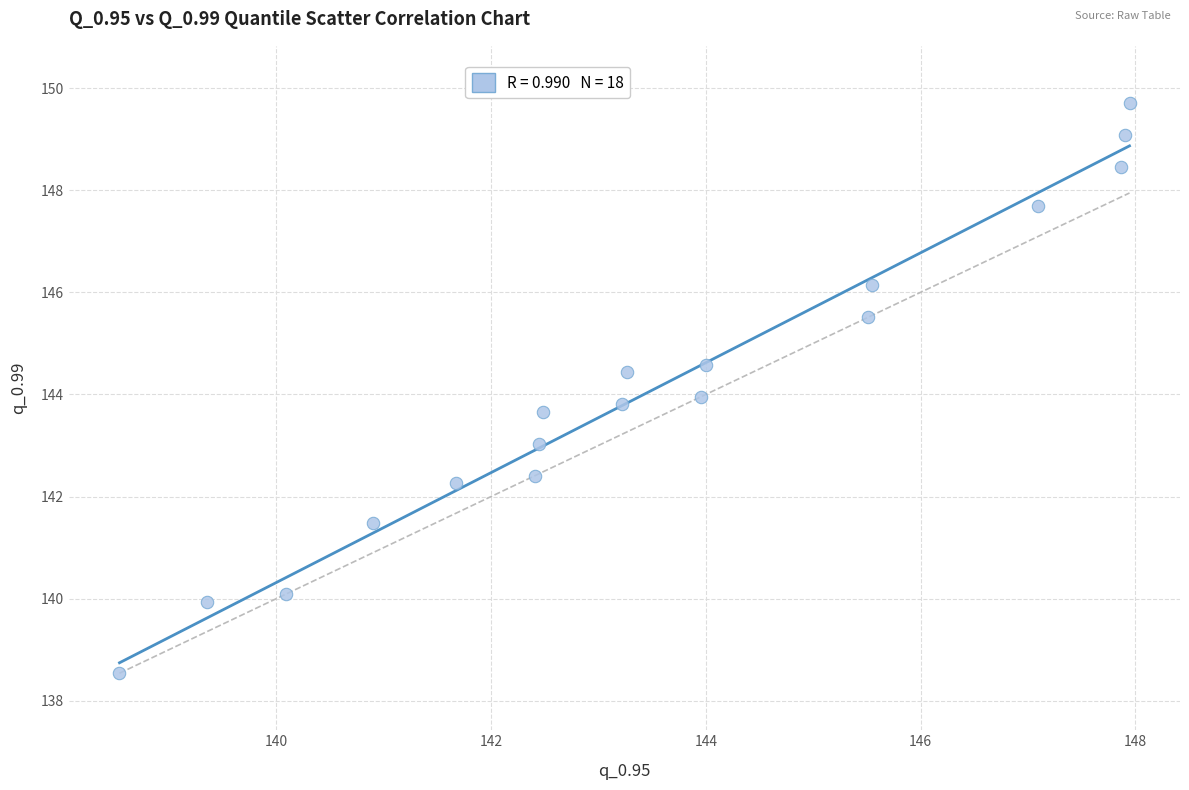

What is the range of X values (max minus min)?

9.4